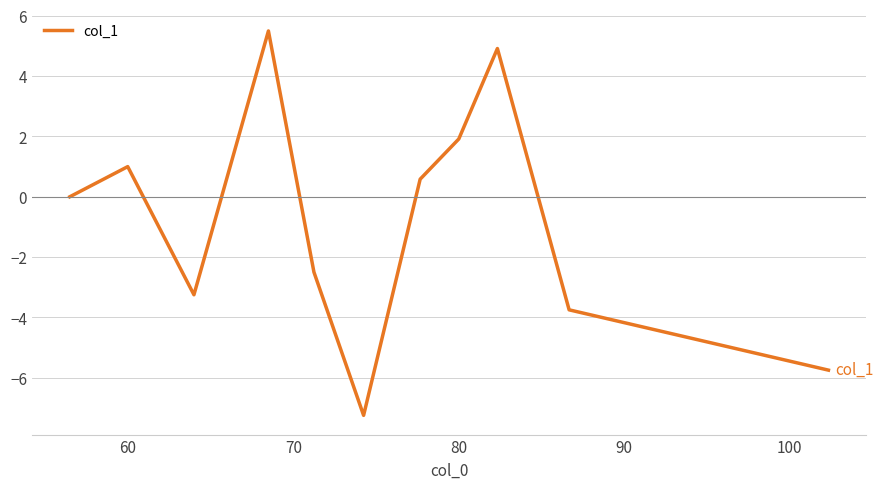

What is the minimum value shown in the chart?

-7.2